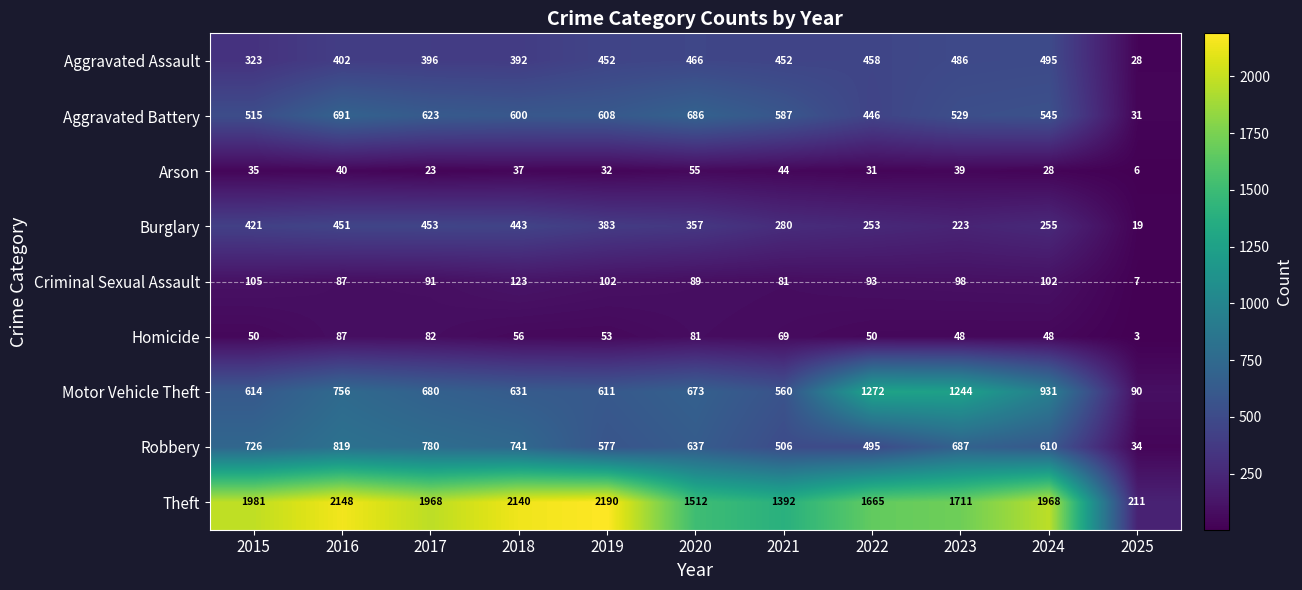

What is the difference between the Aggravated Battery values at 2024 and 2020?

141